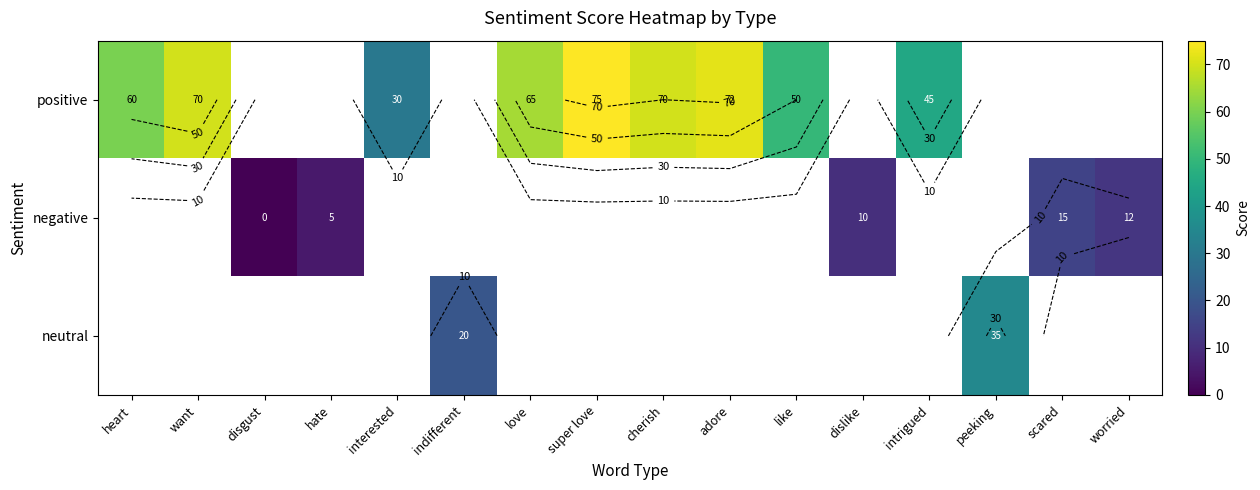

Is the value of negative at want greater than the value of neutral at scared?

No